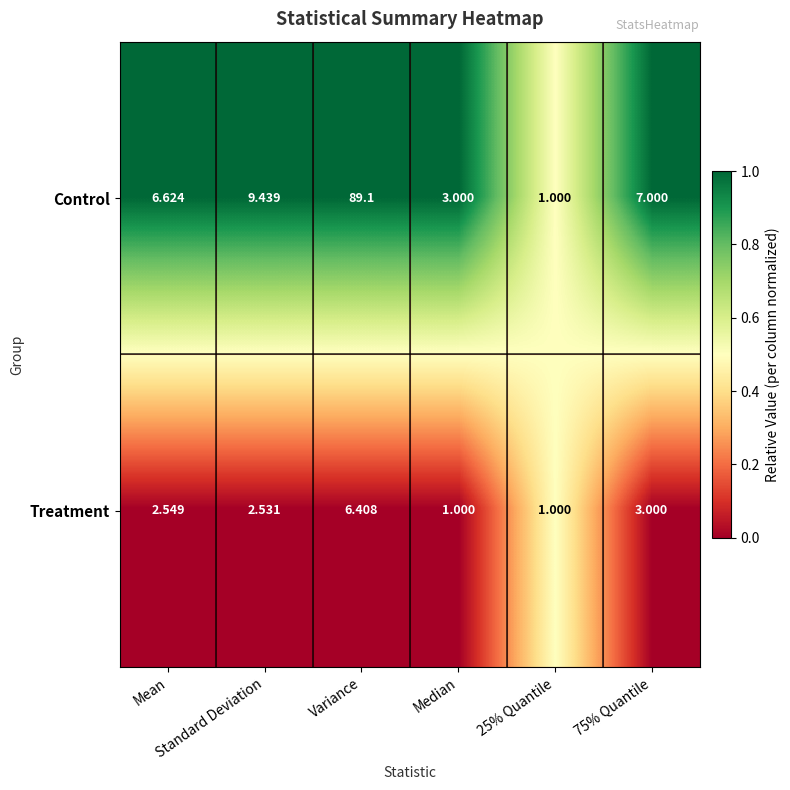

Which series has the largest total across all categories?

Control